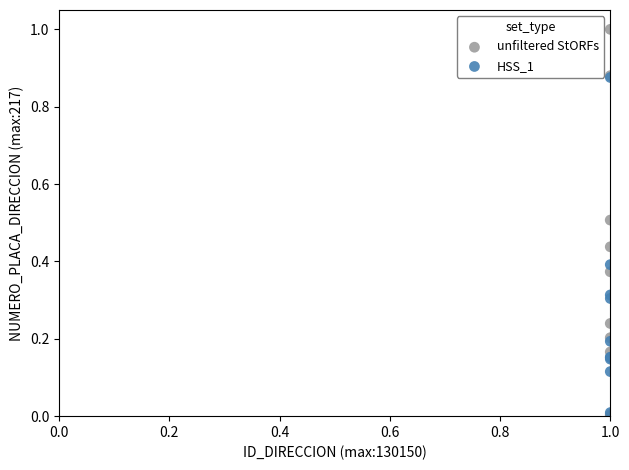

Which series has the largest Y range (max minus min)?

unfiltered StORFs